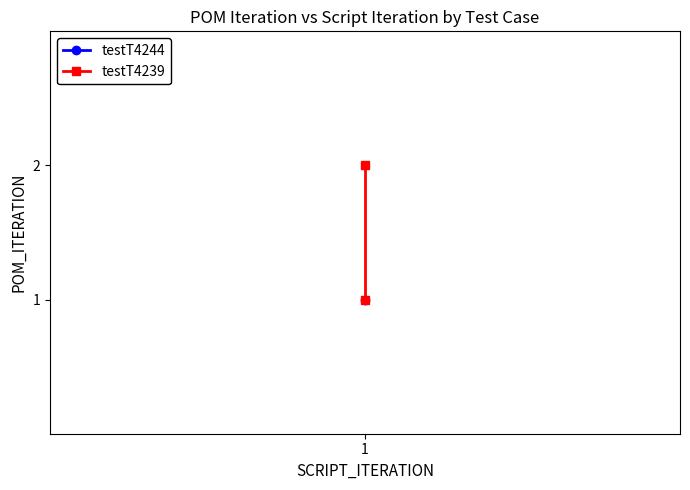

Between 1 and 1, which is larger?

1